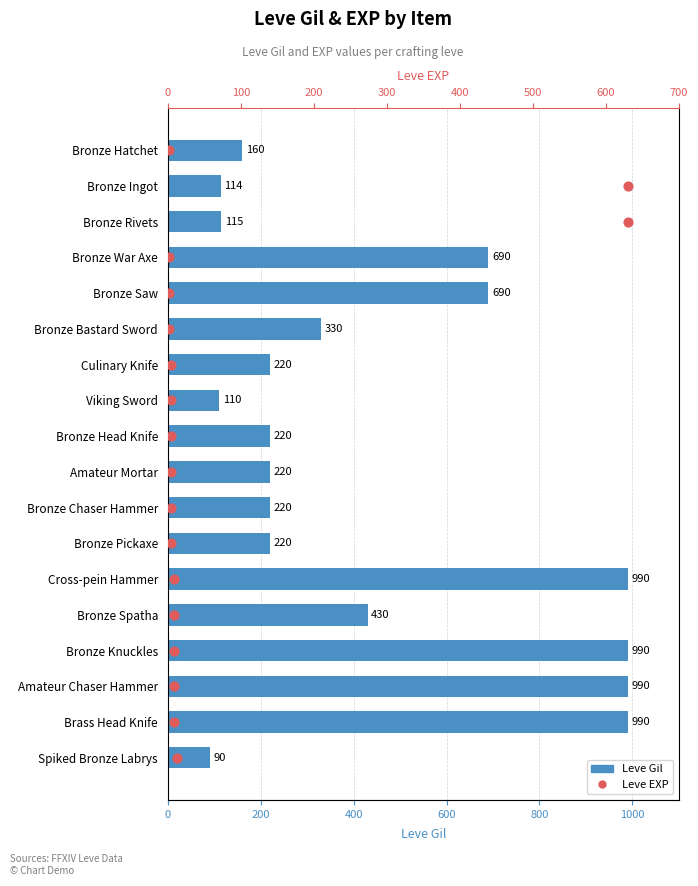

What are all the series names shown in the legend?

Leve Gil, Leve EXP